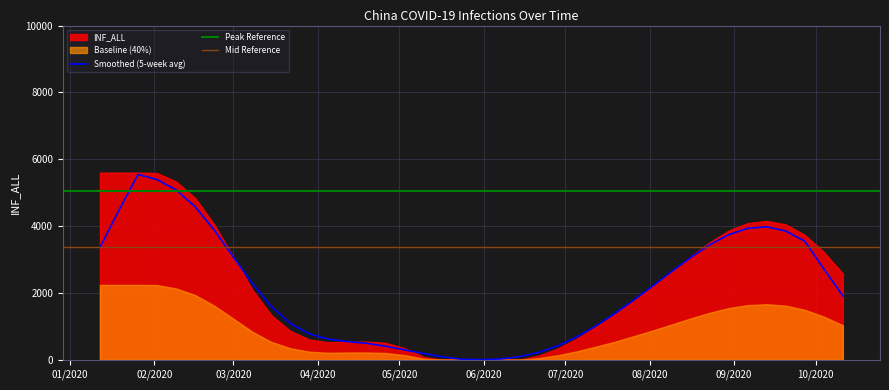

Rank the categories by value from lowest to highest.

18, 19, 20, 21, 22, 17, 23, 24, 16, 15, 12, 14, 13, 11, 25, 10, 26, 9, 27, 28, 8, 29, 39, 30, 7, 31, 38, 32, 37, 33, 6, 36, 34, 35, 5, 4, 3, 0, 1, 2